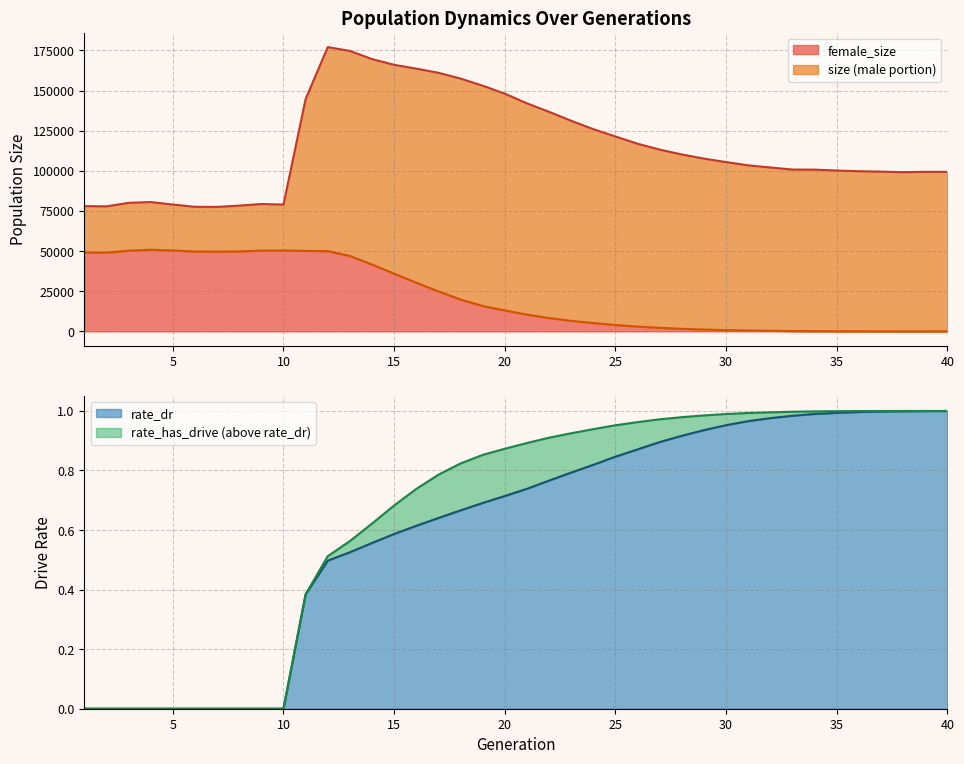

True or false: female_size and size cross at least once.

False